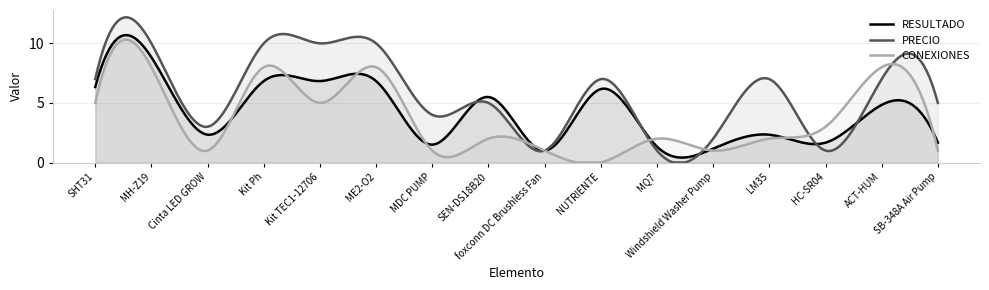

What is the total value across all series at ACT-HUM?

19.8